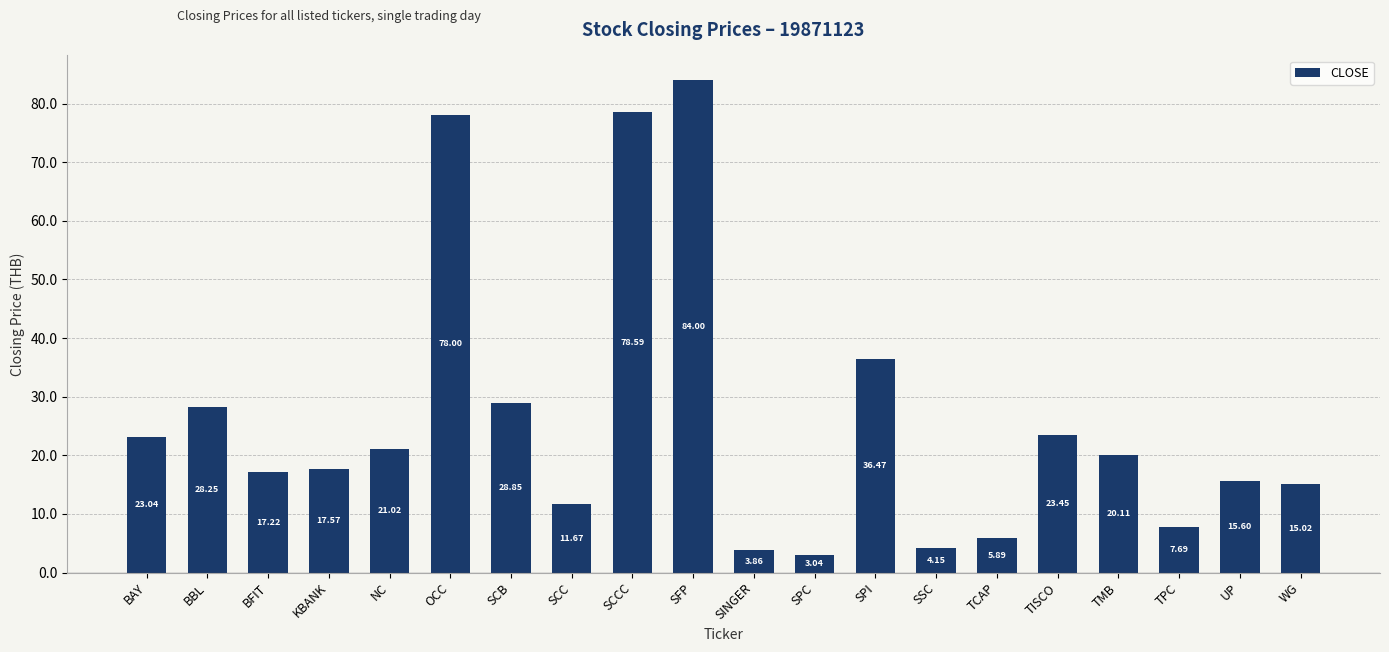

What is the difference between the maximum and second lowest values?

80.1